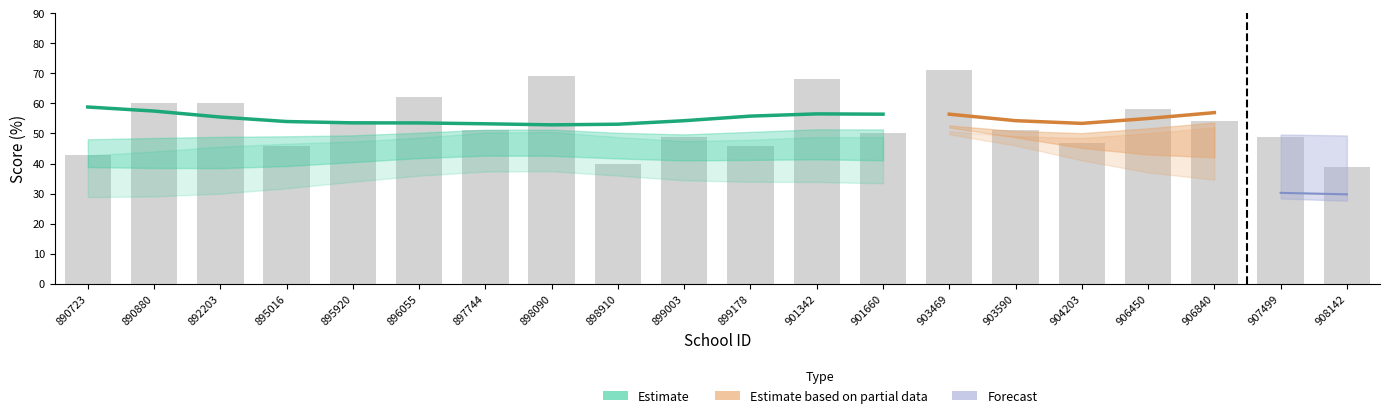

What is the difference between the highest and lowest values at 908142?

30